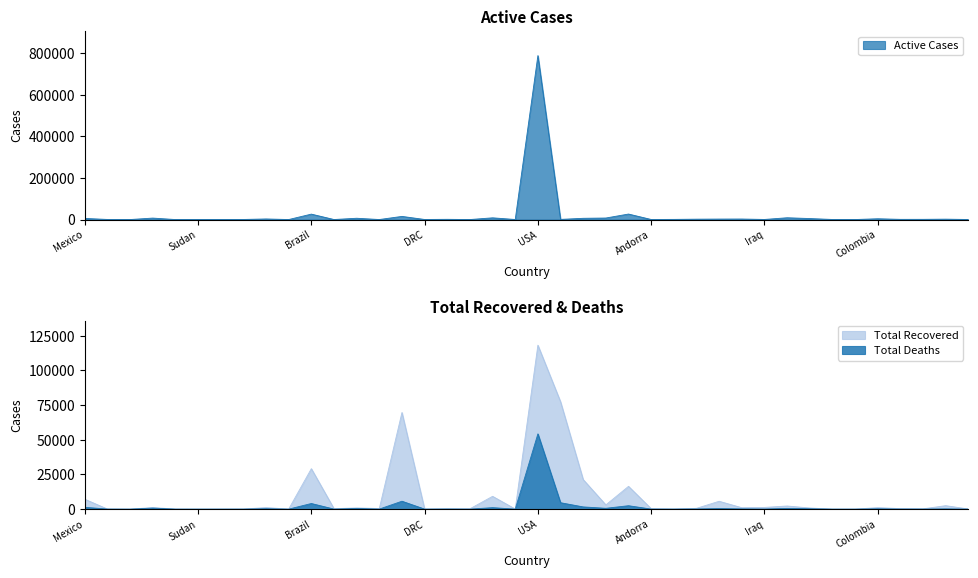

What is the sum of all Total Recovered values?

372655